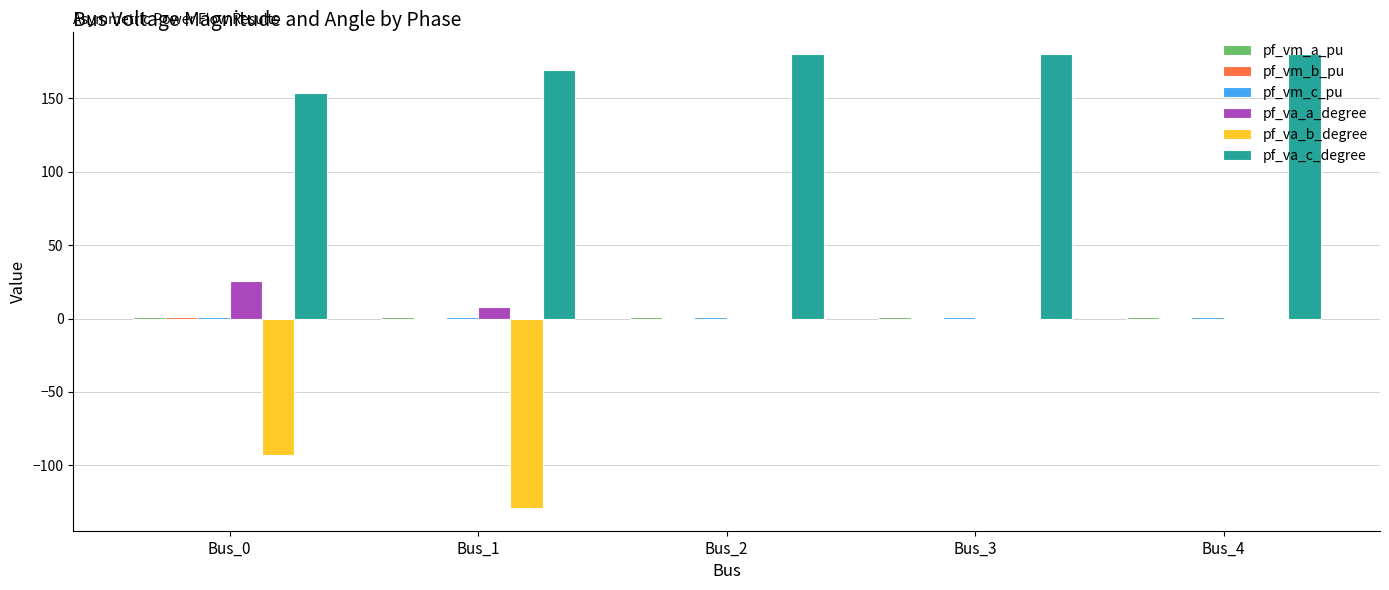

Which series has the largest total across all categories?

pf_va_c_degree